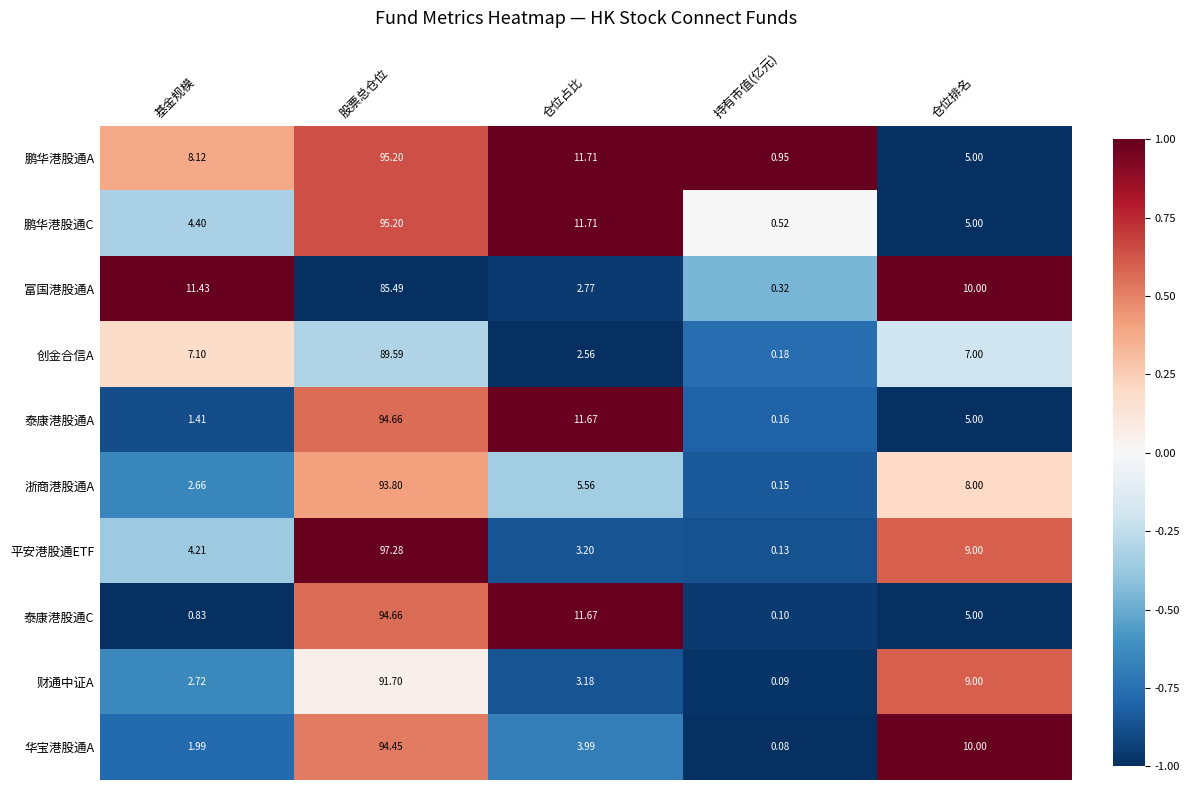

Which series has the largest range (max minus min)?

平安港股通ETF